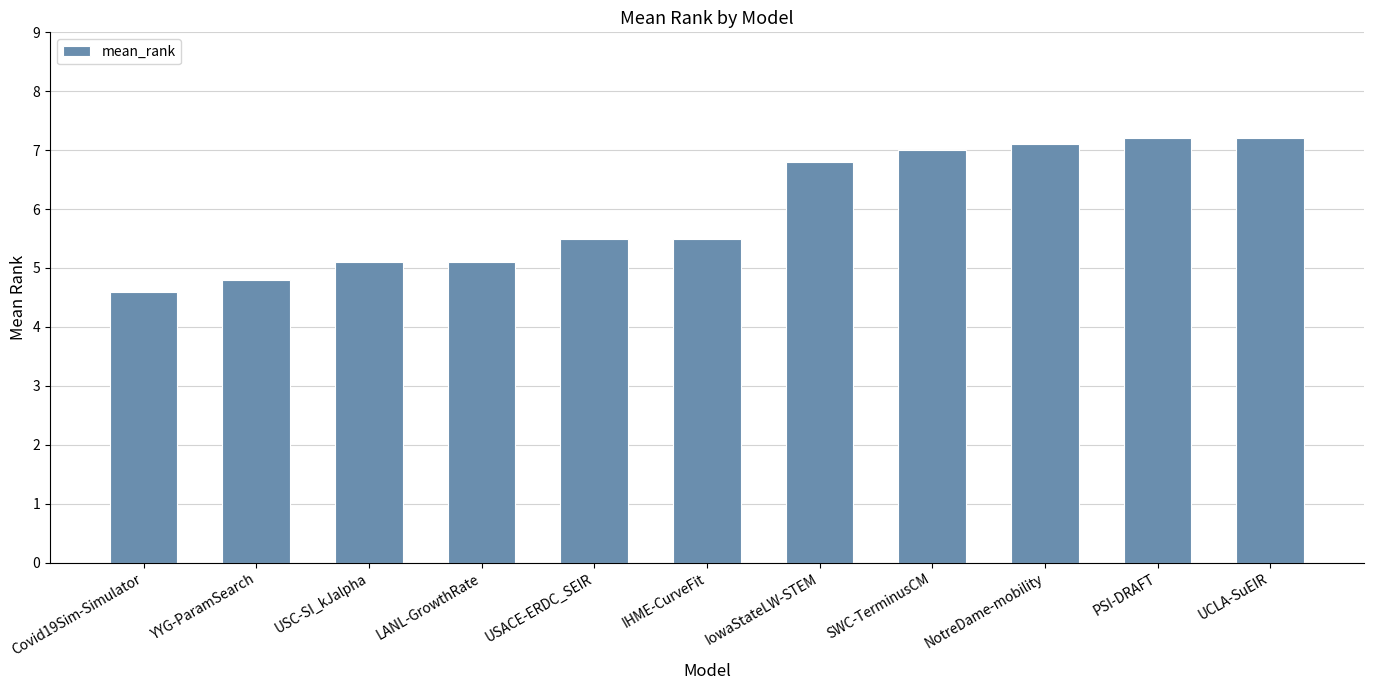

What is the greatest value displayed?

7.2